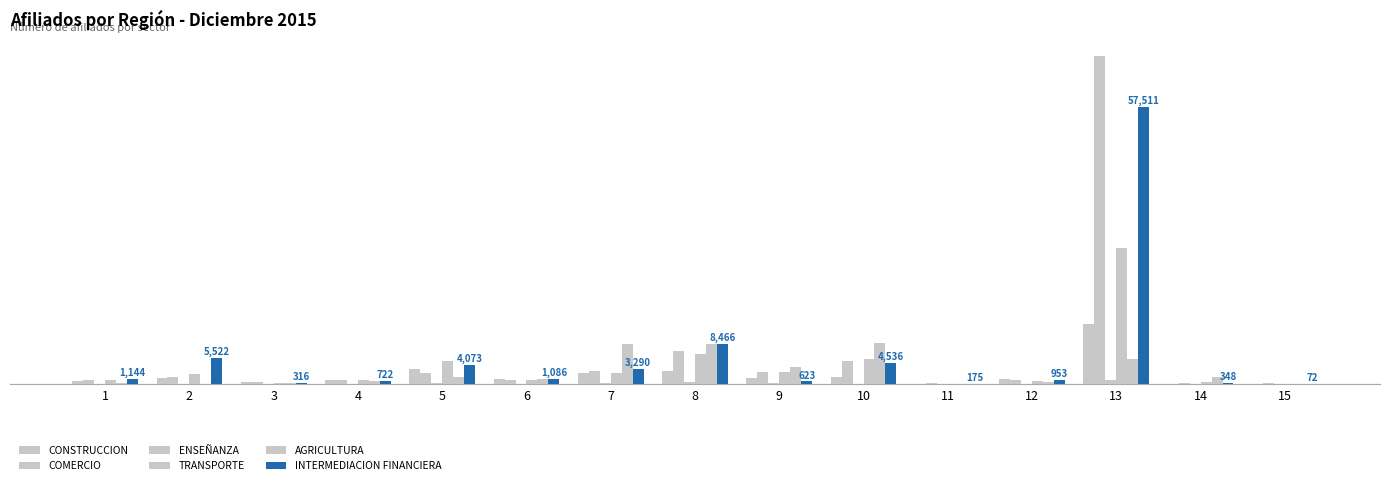

Which category has the lowest value in the TRANSPORTE series?

11